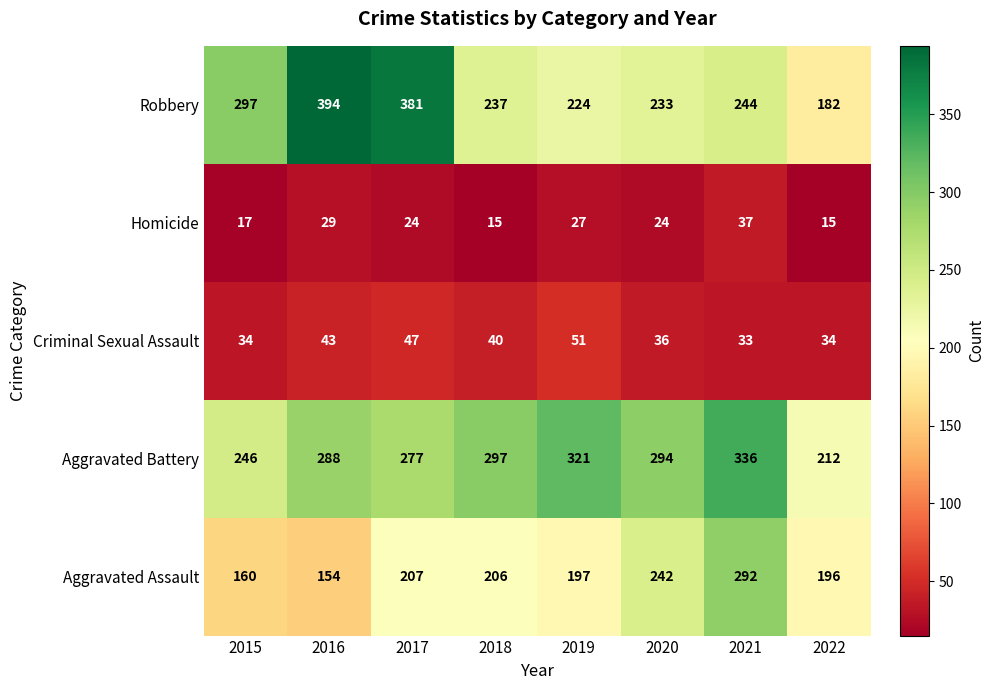

How many distinct data groups are displayed?

5